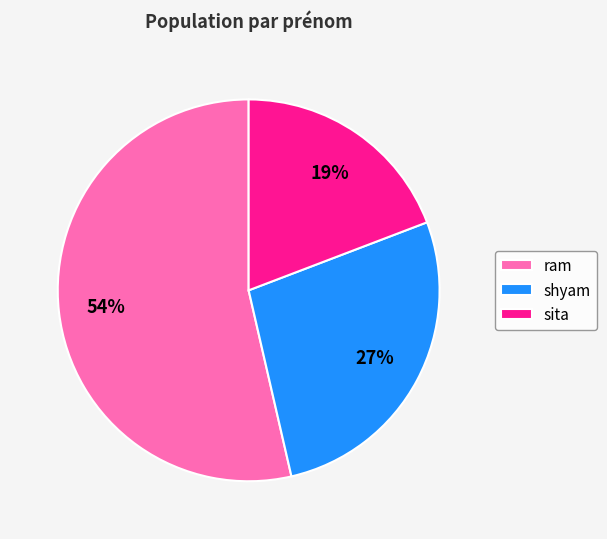

Approximately how many times larger is the value at shyam compared to sita?

1.4